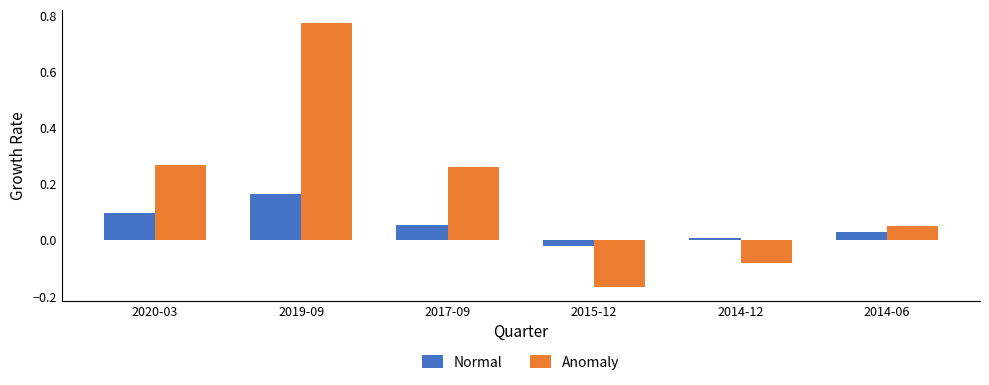

List the series in order of their peak value, highest first.

Anomaly, Normal